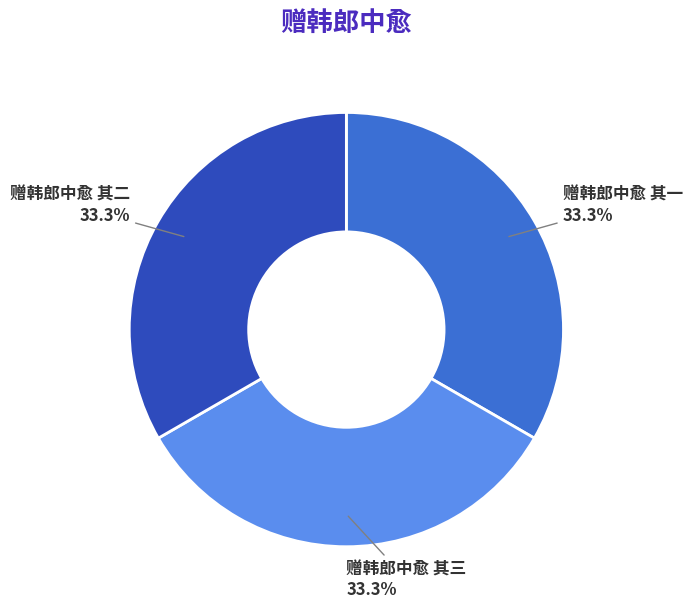

Approximately how many times larger is the value at 赠韩郎中愈 其一 33.3% compared to 赠韩郎中愈 其三 33.3%?

1.0